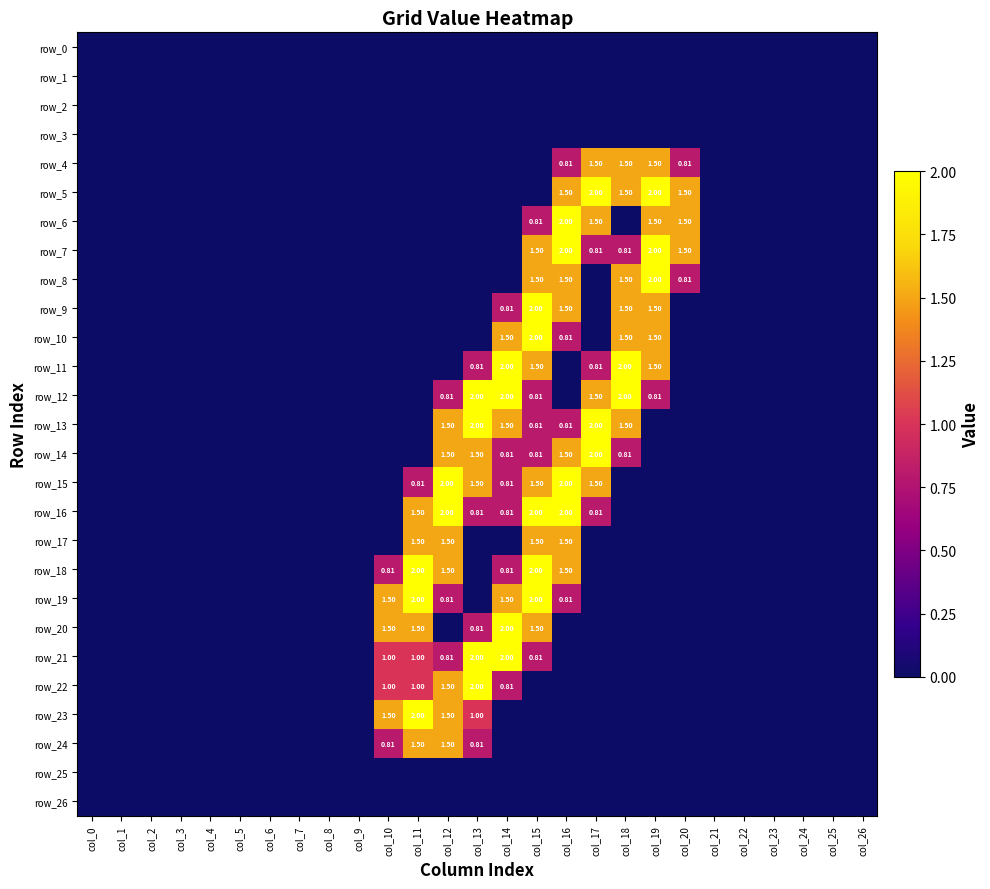

True or false: row_6 has a value of 0.8 at col_24.

False